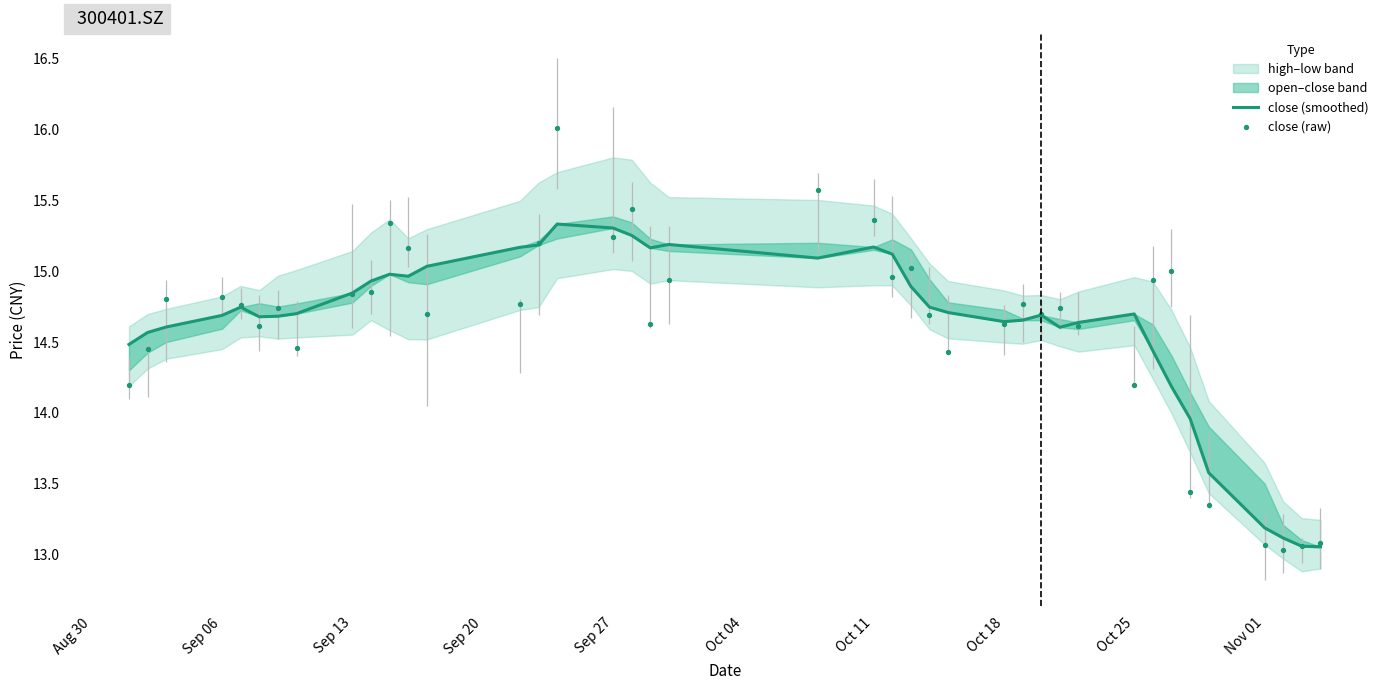

Which series has the widest spread of Y values?

close (raw)